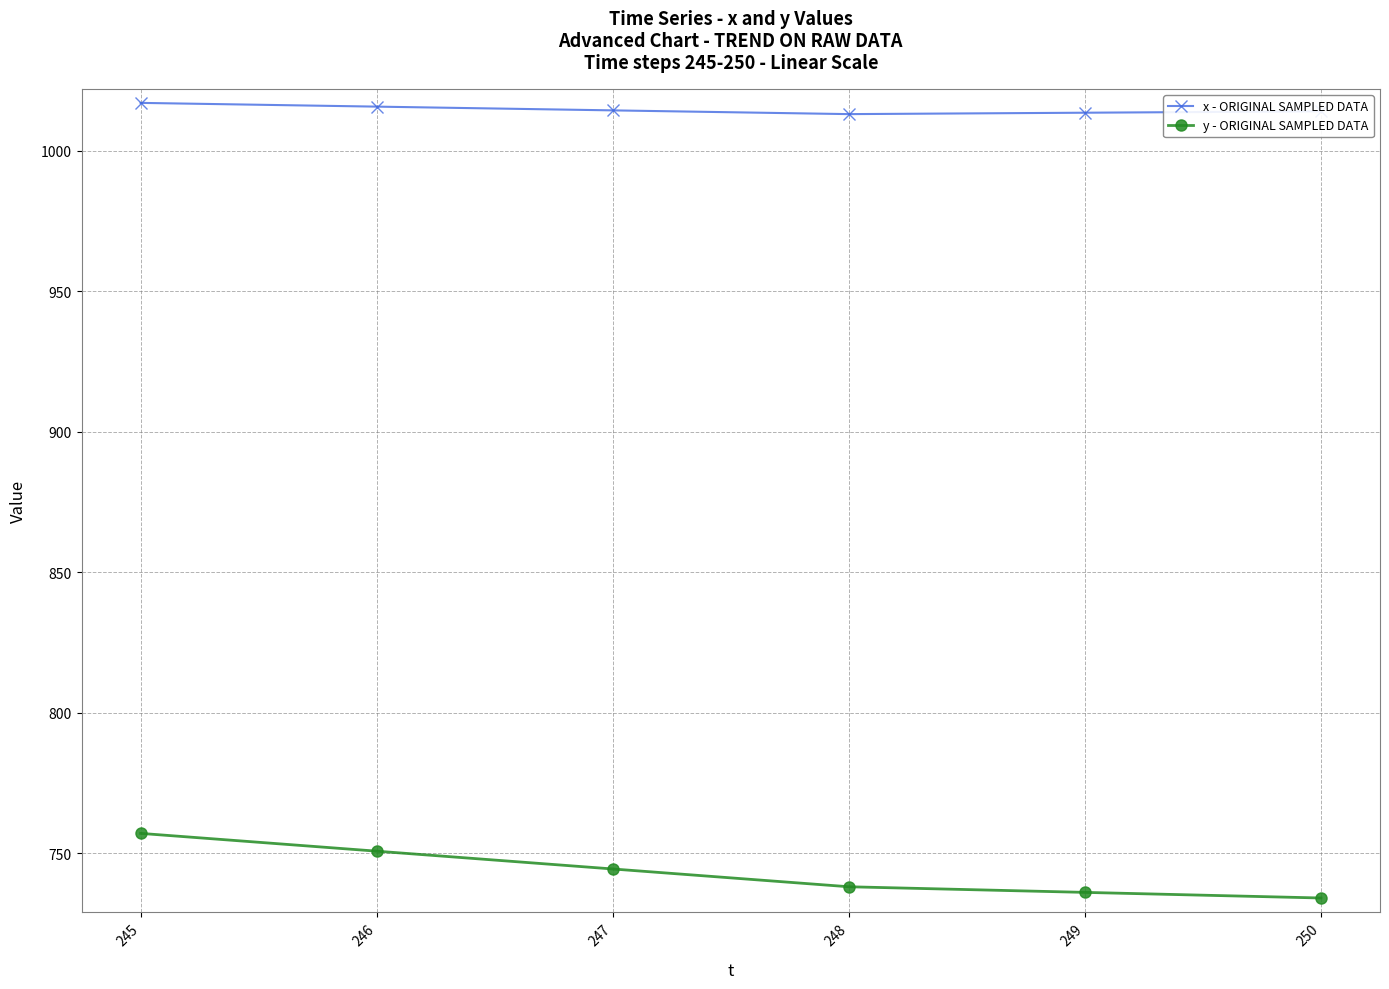

What is the difference between the x - ORIGINAL SAMPLED DATA values at 245 and 250?

3.0